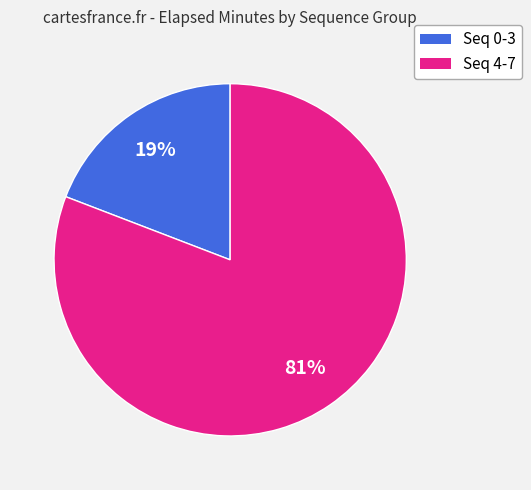

How many slices are in this pie chart?

2